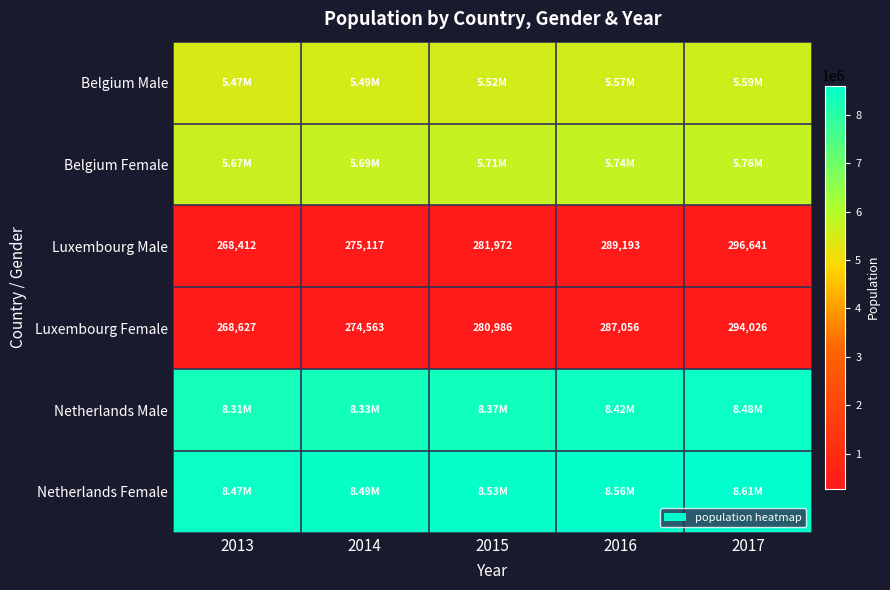

What is the sum of all Luxembourg Male values?

1411335